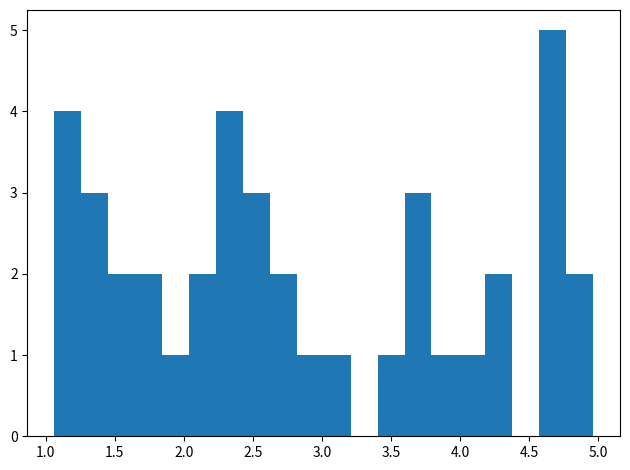

Around what value on the x-axis is the tallest bar? Give the approximate position of its centre, as read against the axis.

4.65